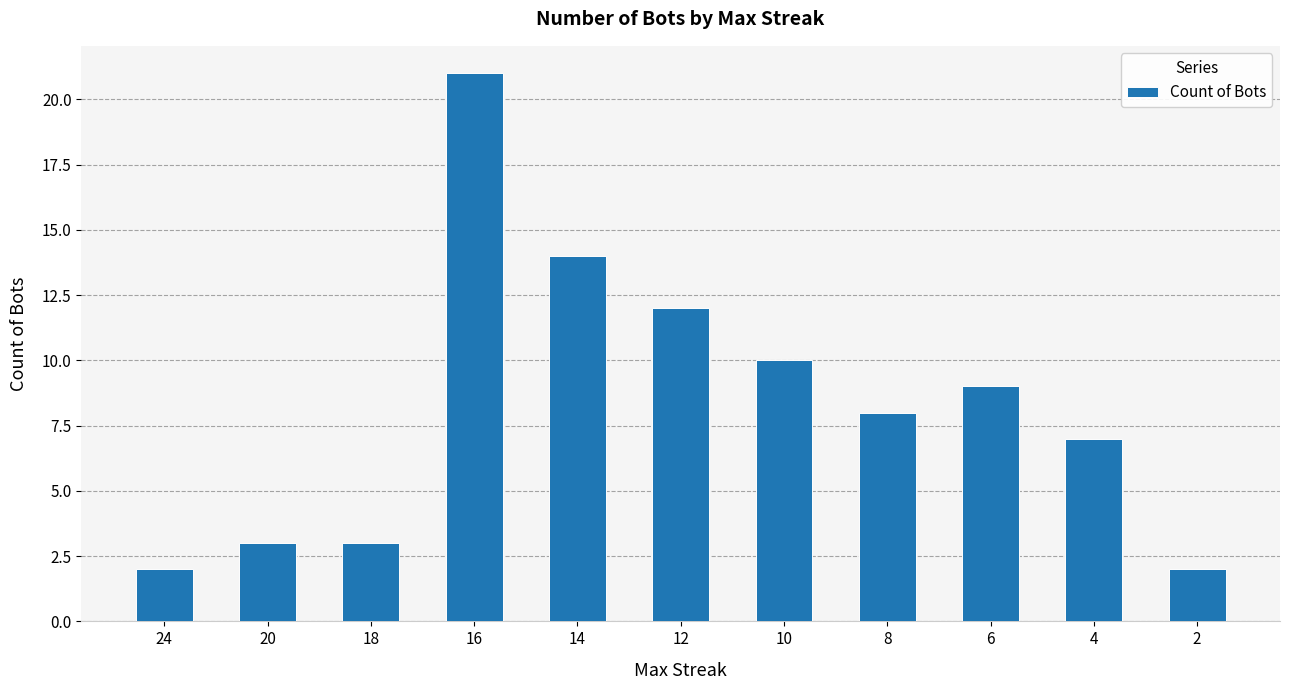

Approximately how many times larger is the value at 20 compared to 6?

0.3